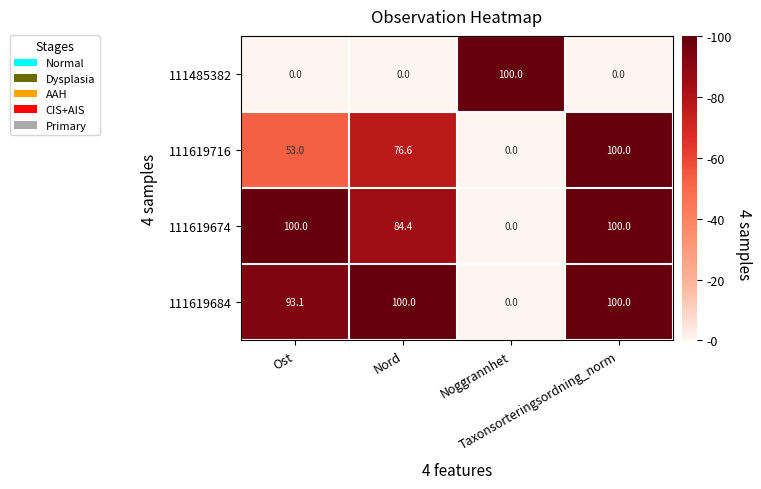

At how many categories does at least one series exceed 73?

4